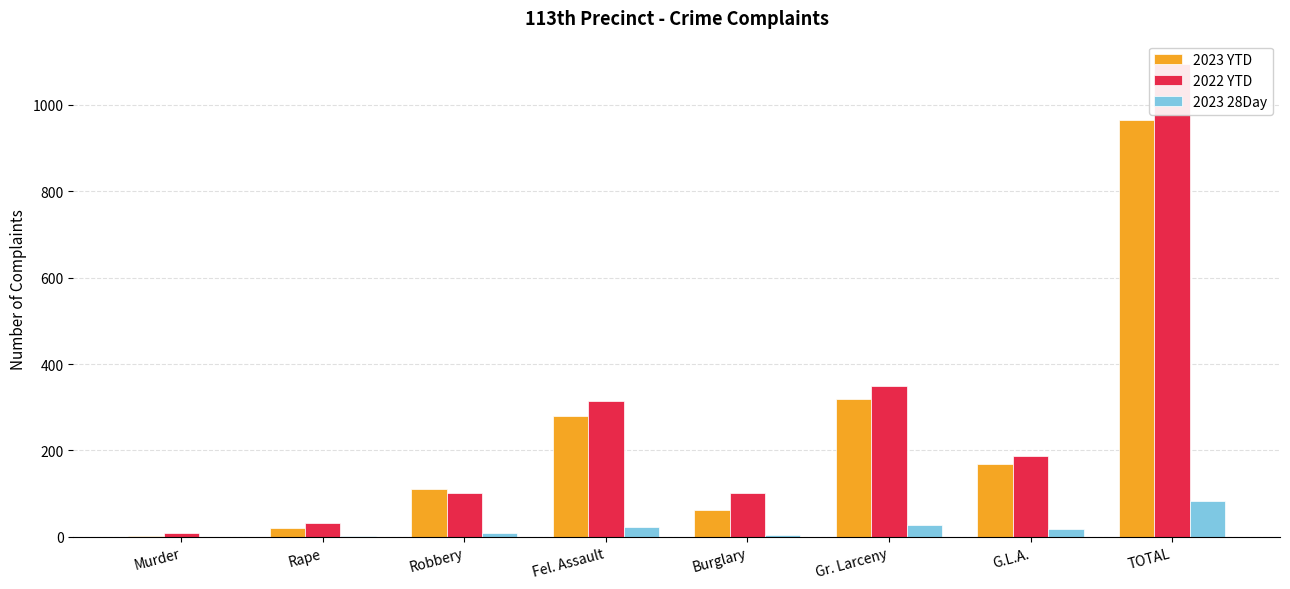

What is the sum of all 2023 YTD values?

1930